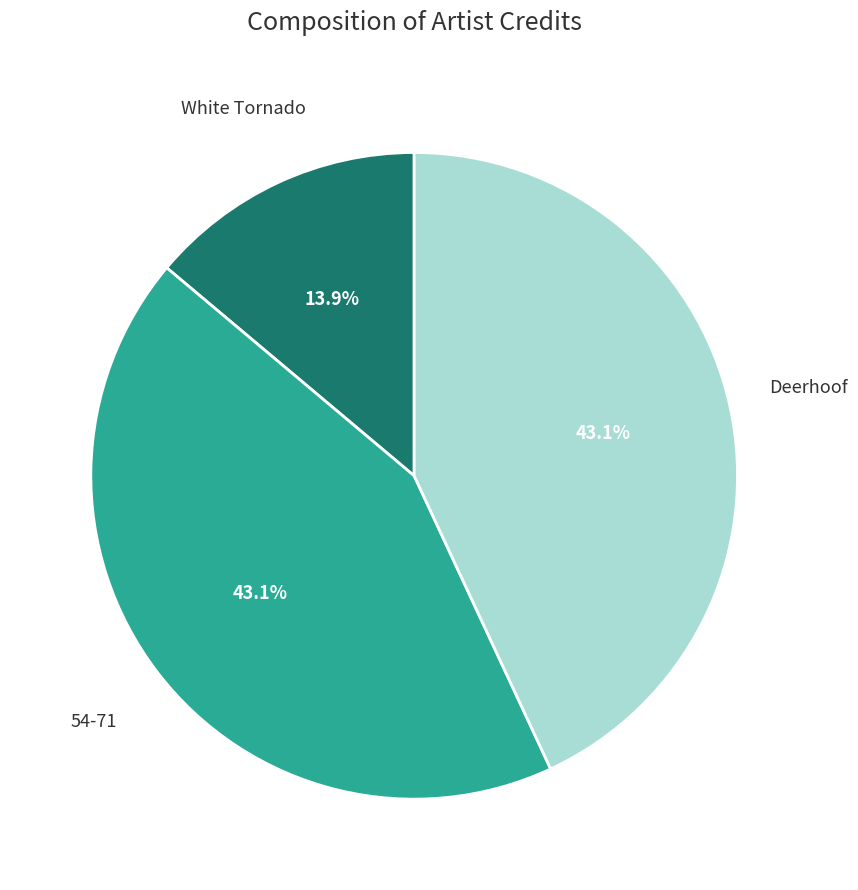

Approximately how many times larger is the value at Deerhoof compared to White Tornado?

3.1